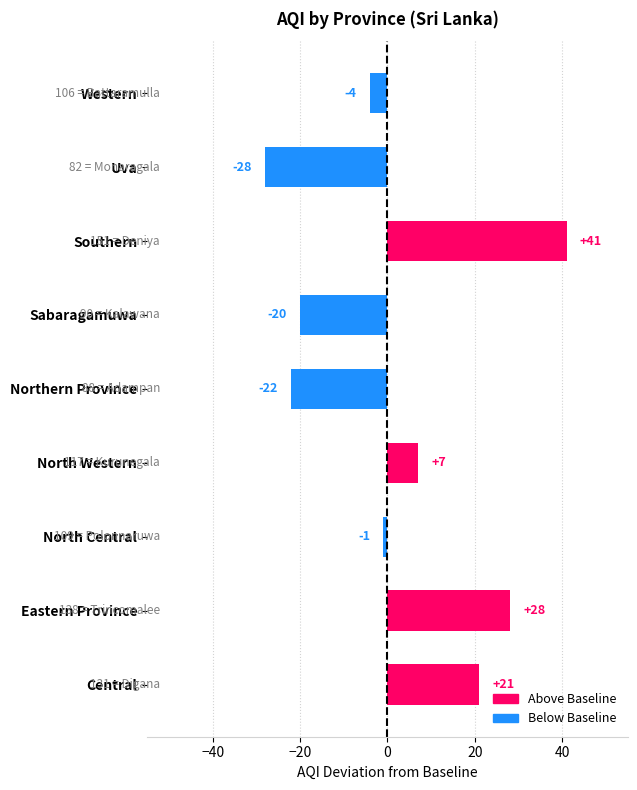

What is the difference between the second highest and second lowest values?

50